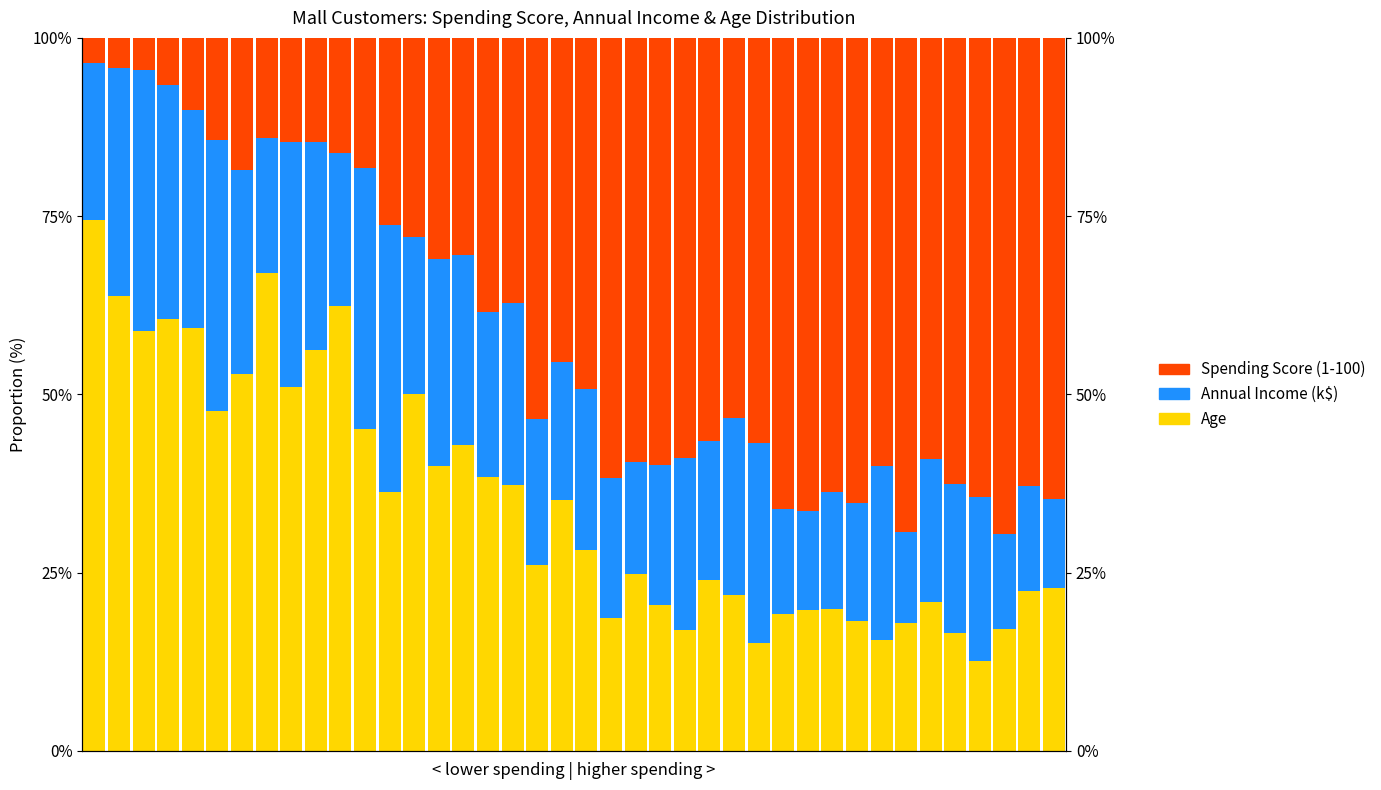

Is it true that Annual Income (k$) equals 30.5 at 4?

True